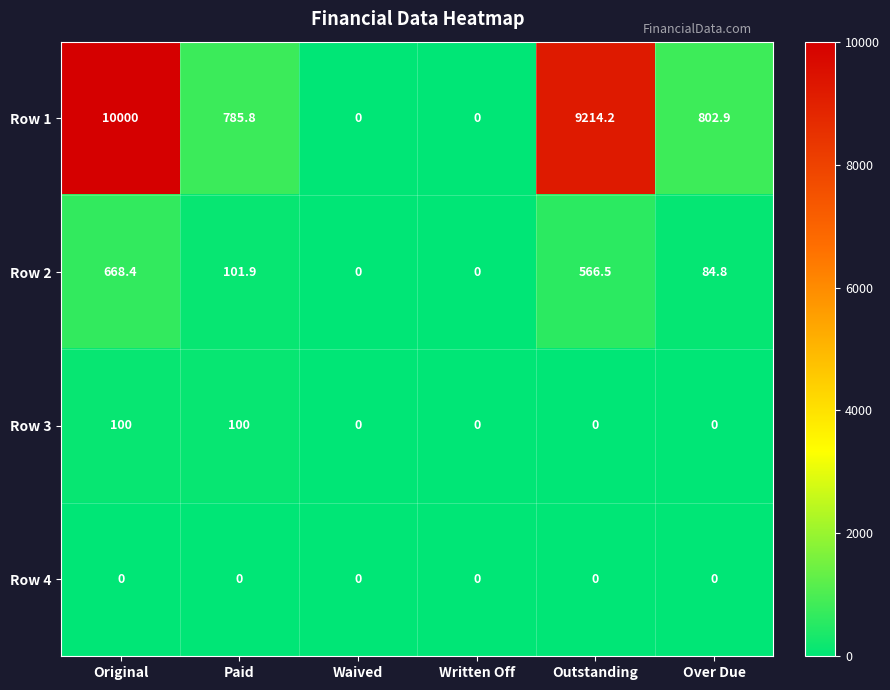

The Row 4 series shows 0.0 at Original. True or false?

True